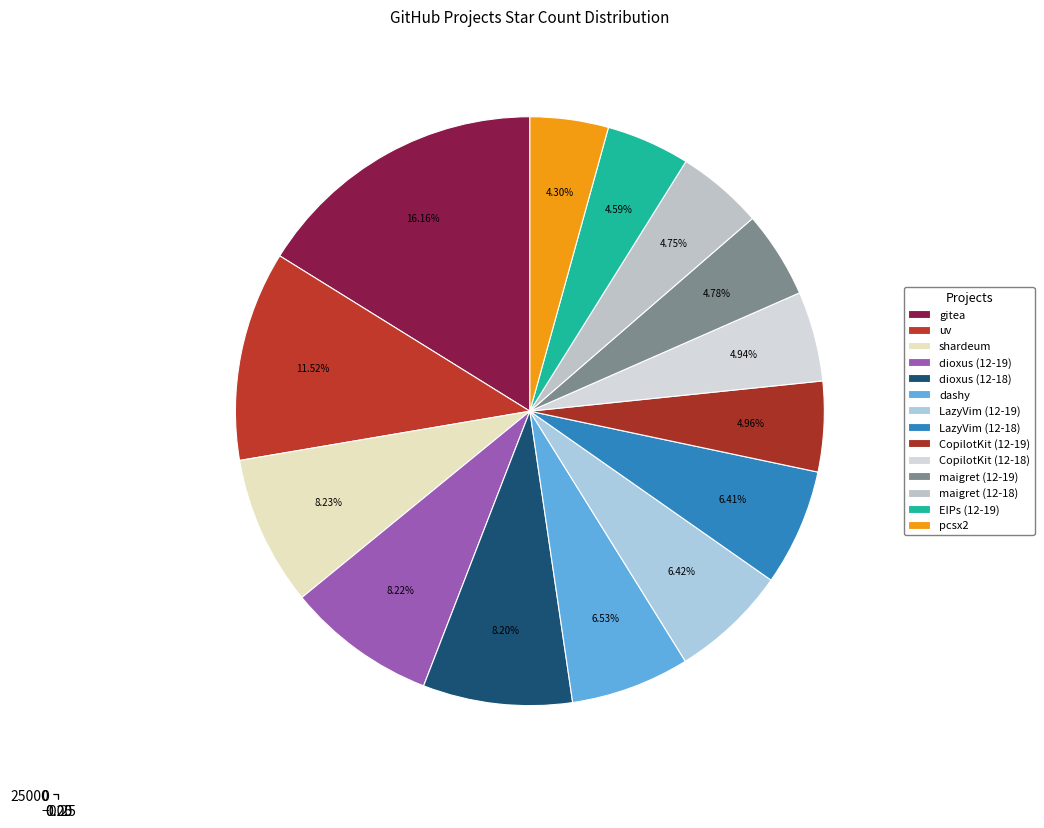

Is LazyVim (12-18) the majority of the pie?

No